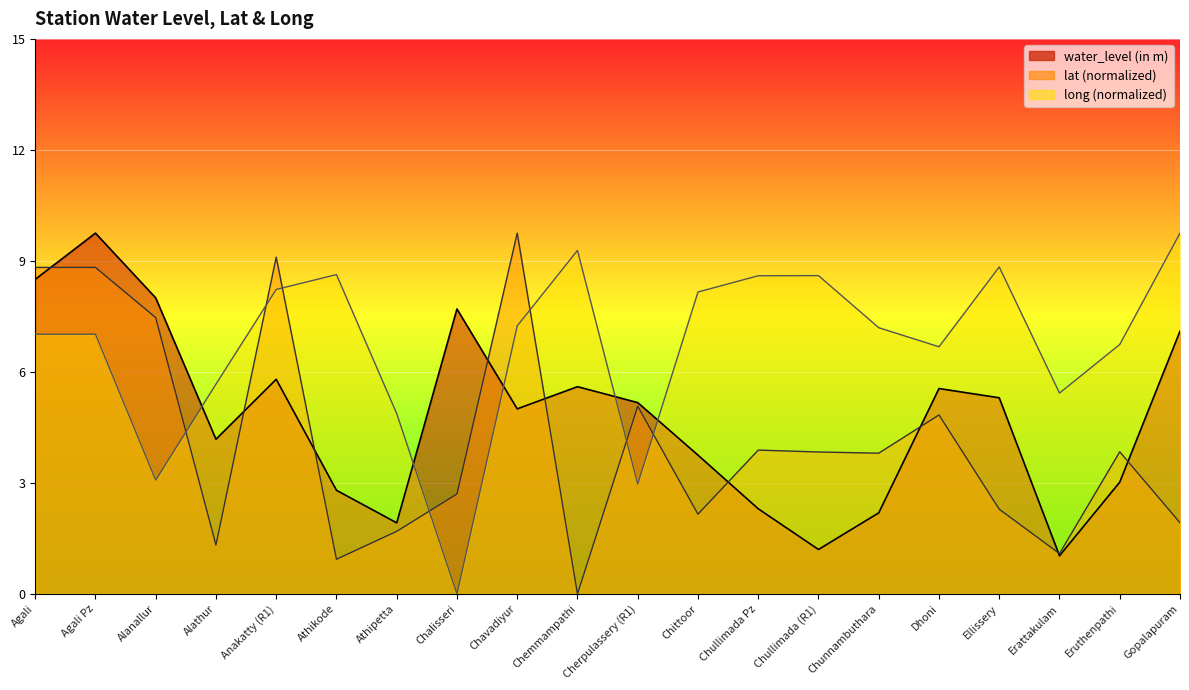

What are all the series names shown in the legend?

water_level (in m), lat, long